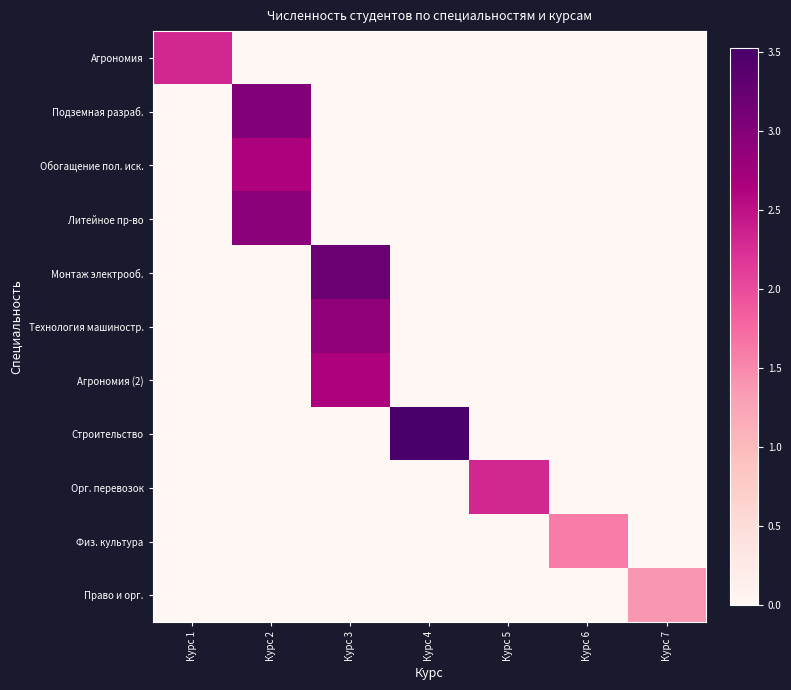

Which series has the largest total across all categories?

Строительство